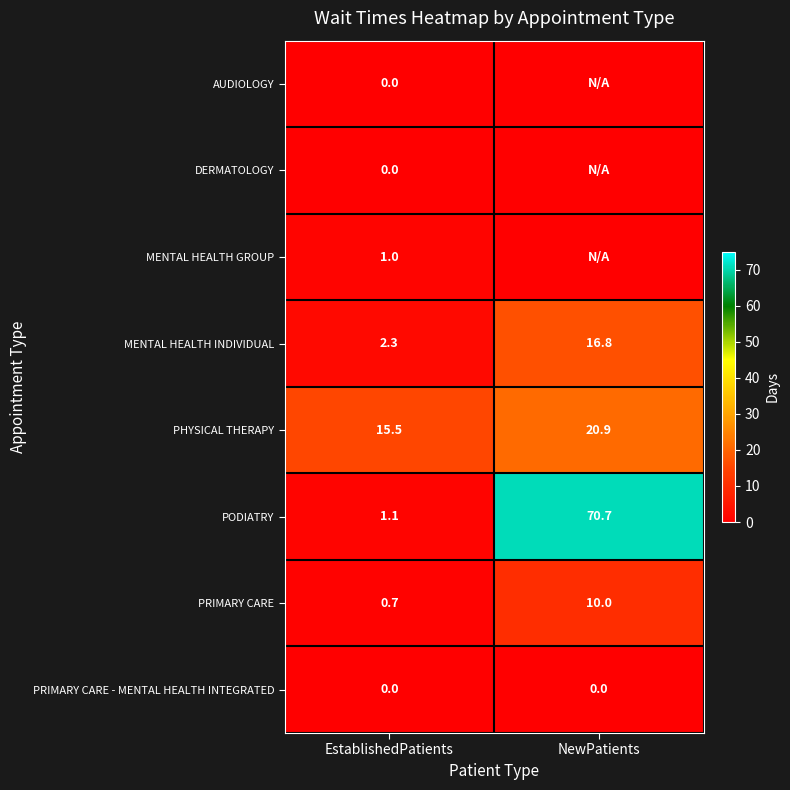

What is the difference between the PHYSICAL THERAPY values at EstablishedPatients and NewPatients?

5.4